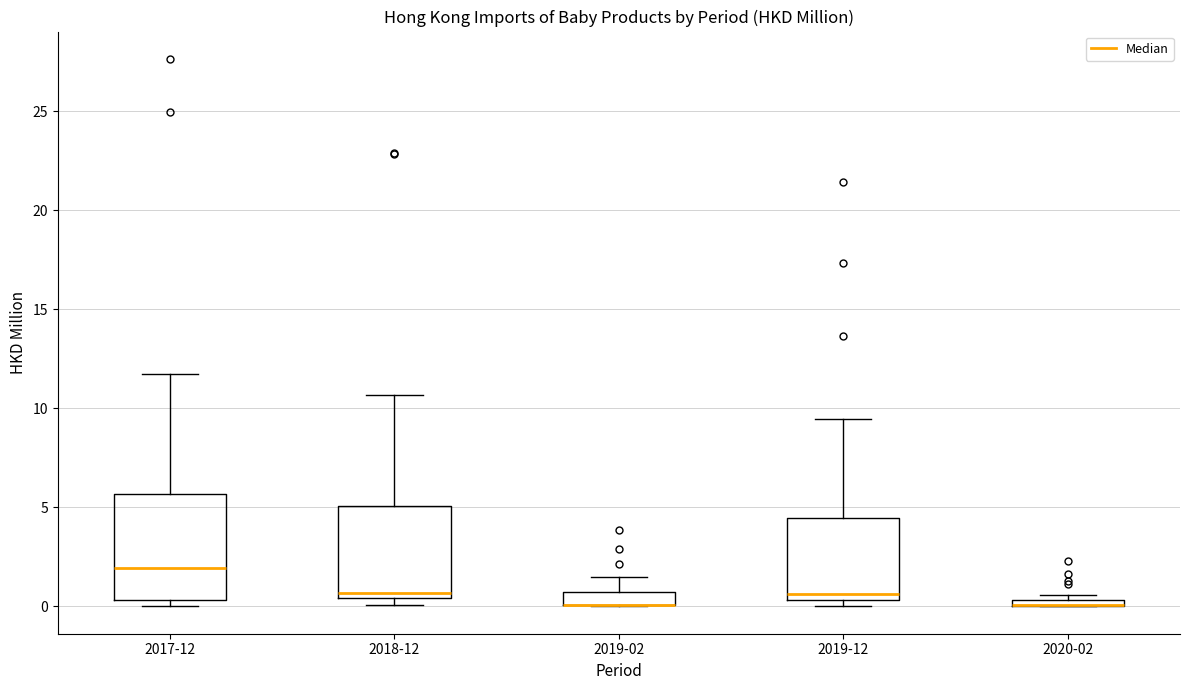

Where is the upper edge of the box for 2020-02 on the y-axis? The values are not printed on the chart, so give them approximately, as read against the axis.

0.5